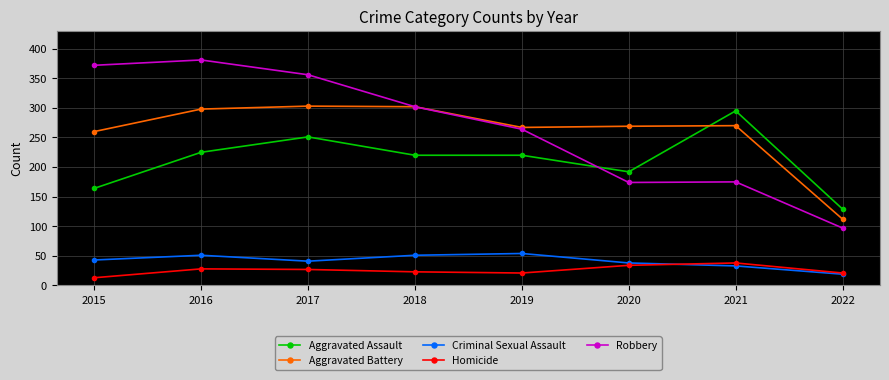

At which label does Aggravated Assault reach its minimum?

2022